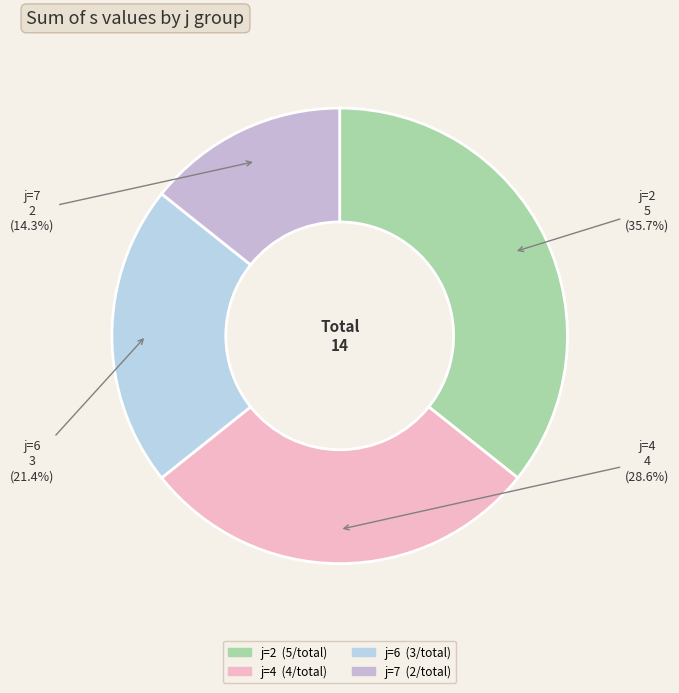

To the nearest percent, what is the combined percentage of j=7 and j=4?

43%